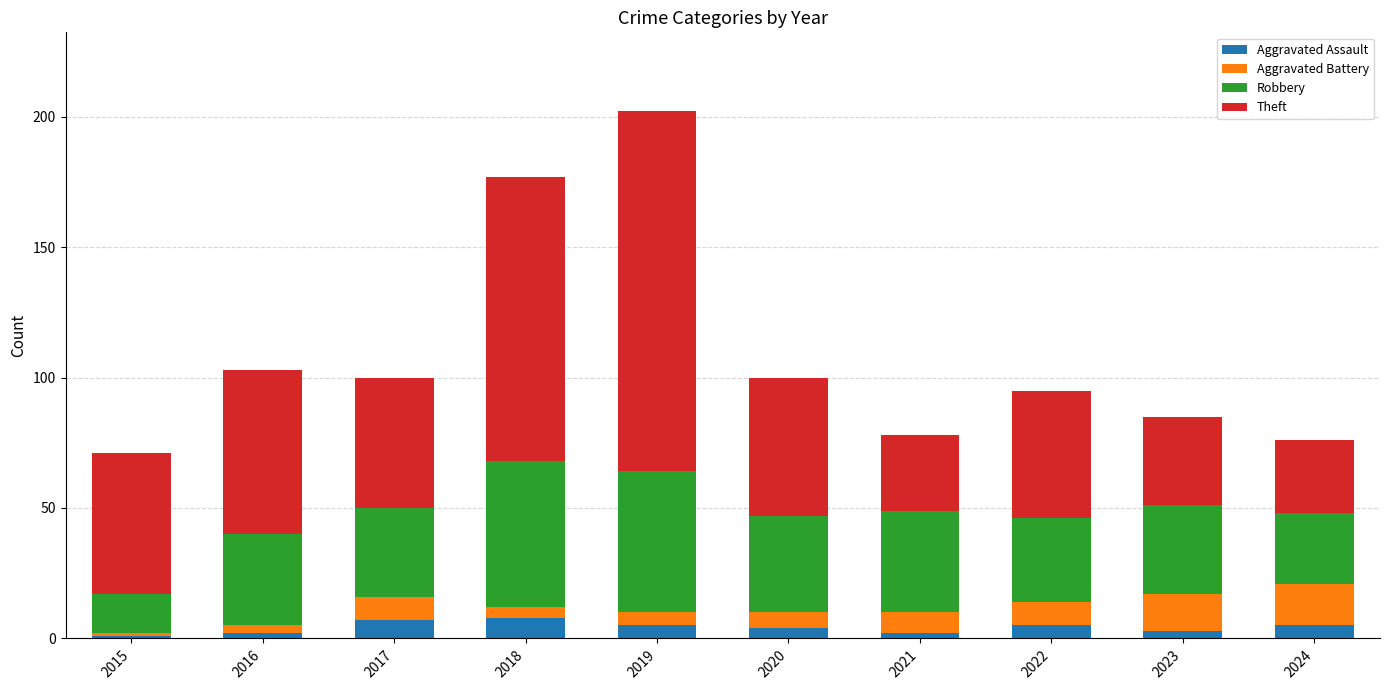

At which category is the sum across all series the highest?

2019